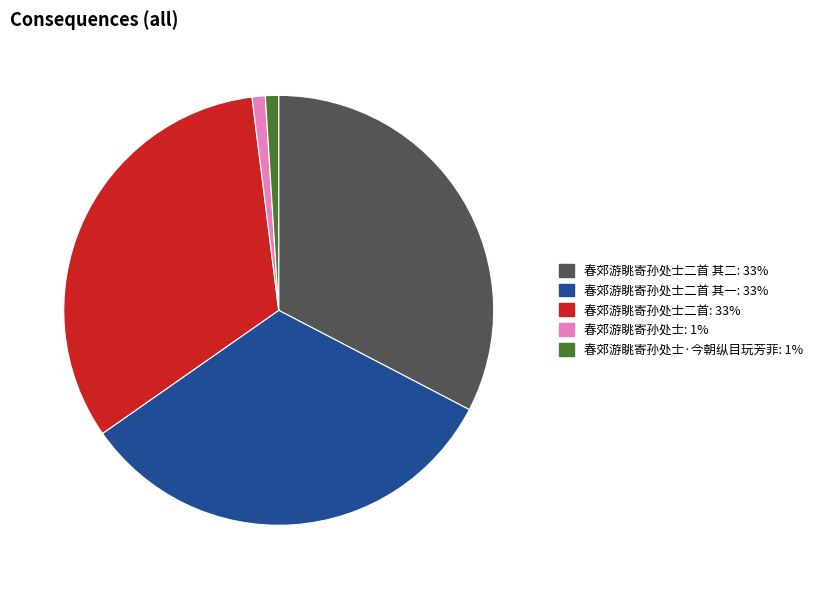

Does any single category account for the majority?

No